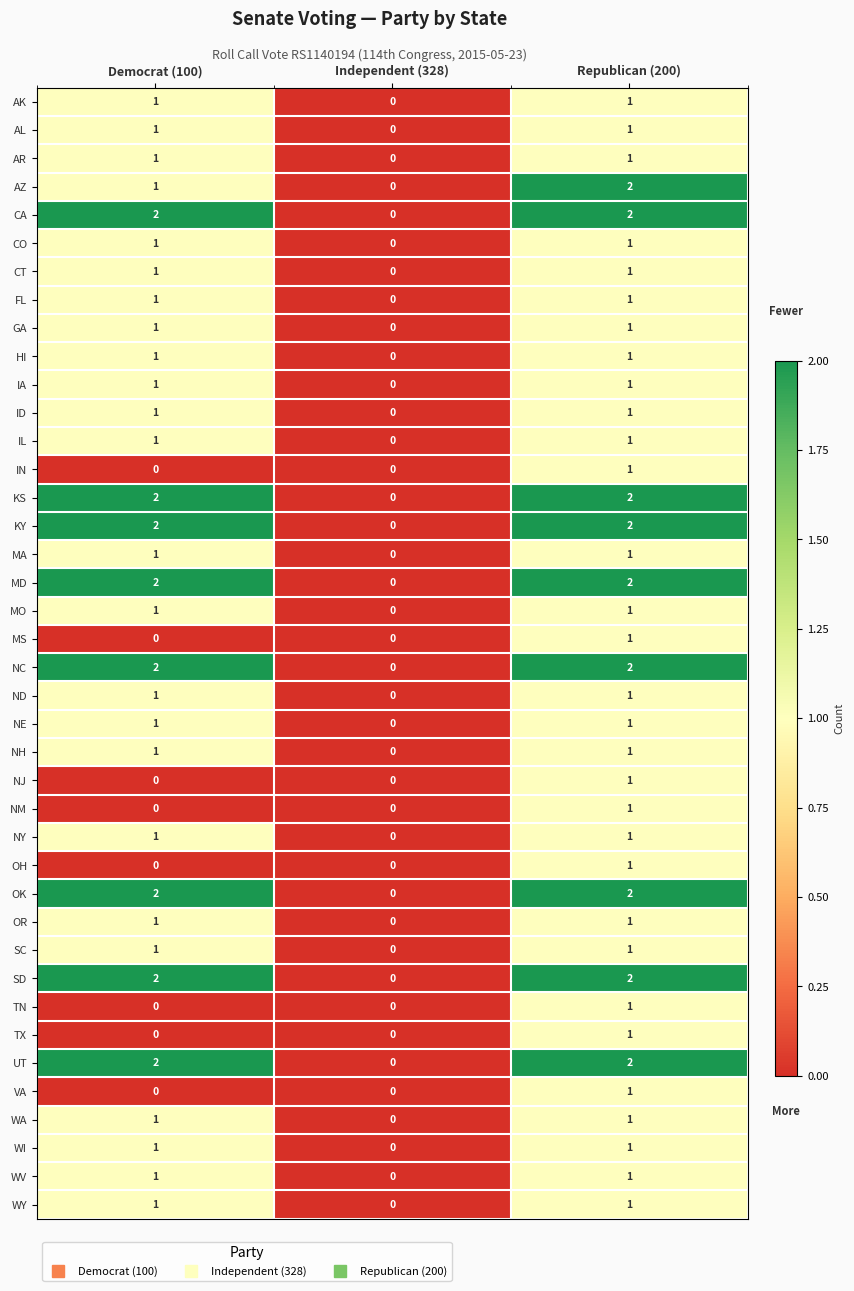

True or false: AK has a value of 1 at Republican (200).

True